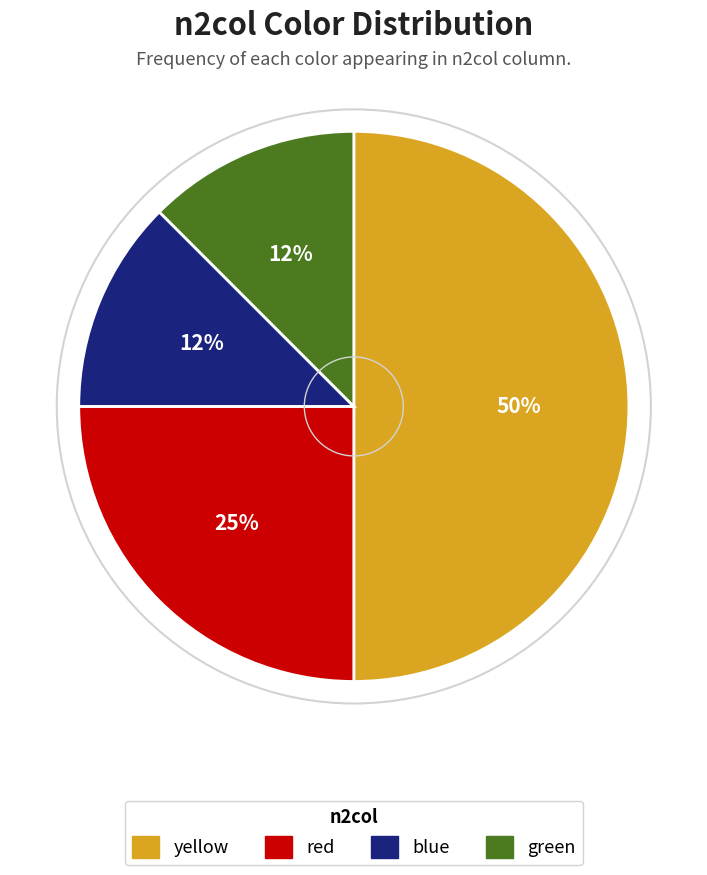

Do red and yellow together represent more than half of the pie?

Yes